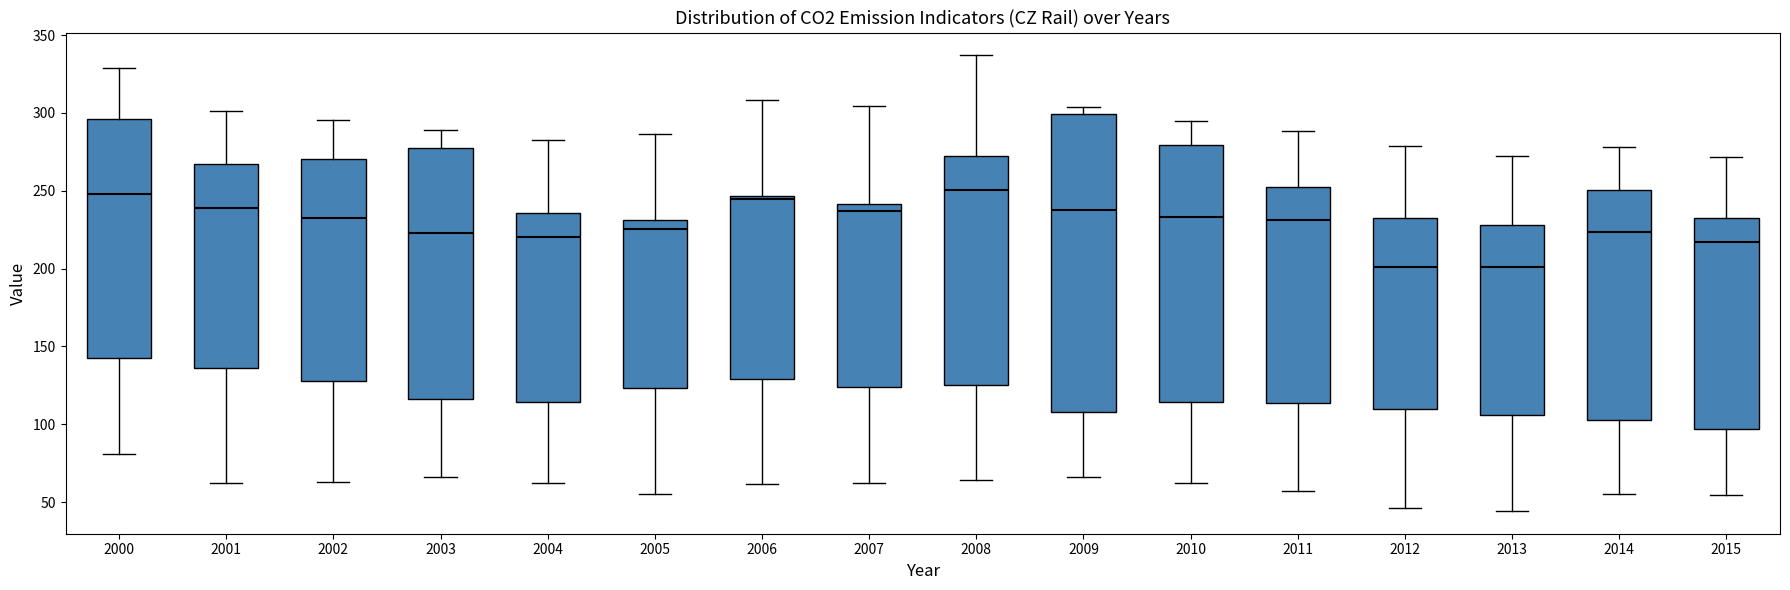

Where does the lower whisker of the box at x = 2012 end on the y-axis? The values are not printed on the chart, so give them approximately, as read against the axis.

45